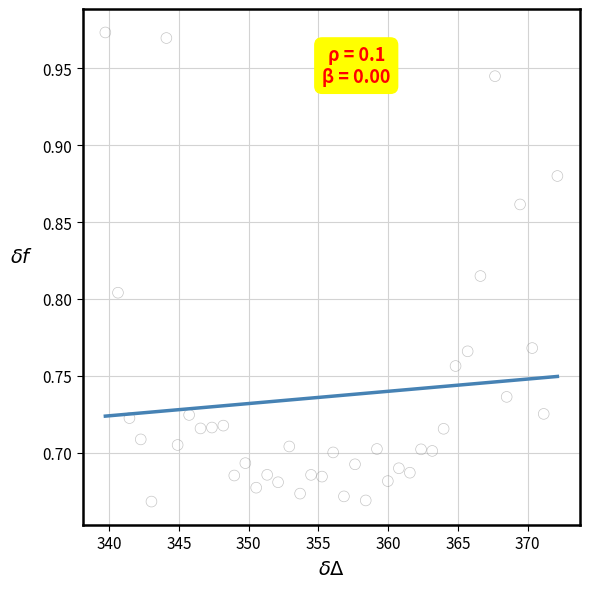

What is the range of Y values (max minus min)?

0.3